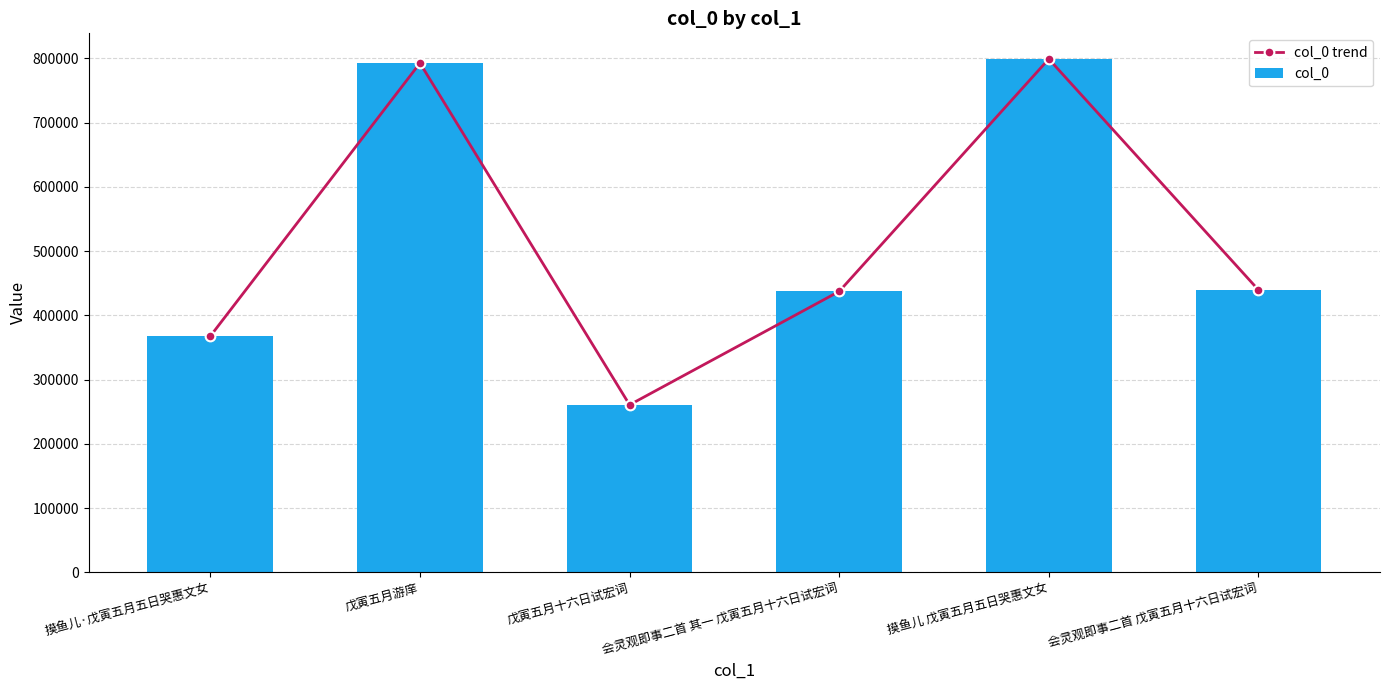

How many series are shown in this chart?

2